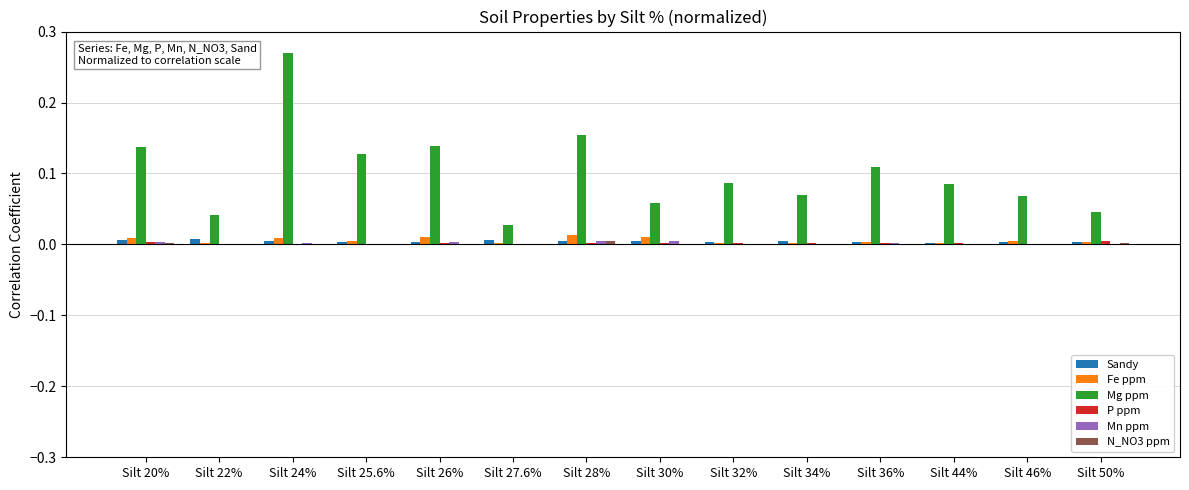

Between Silt 26% and Silt 34%, which series saw the biggest shift?

Mg ppm